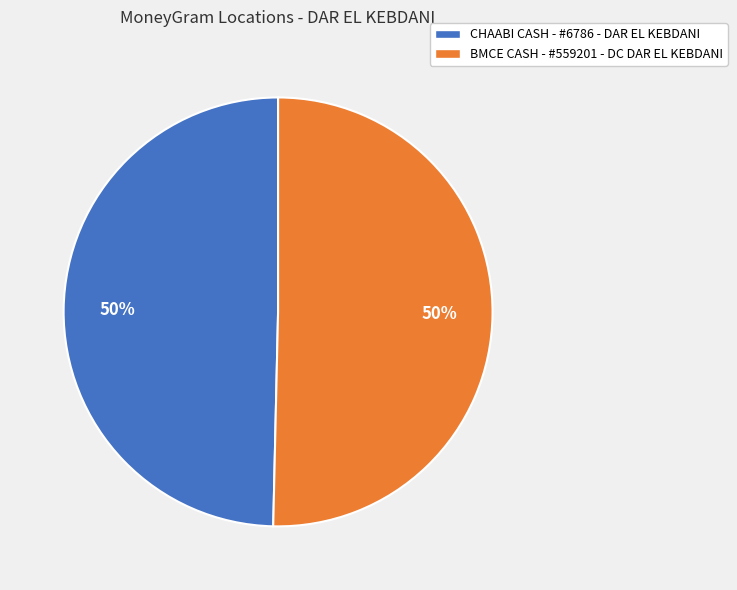

True or false: CHAABI CASH - #6786 - DAR EL KEBDANI accounts for 50% of the total.

True